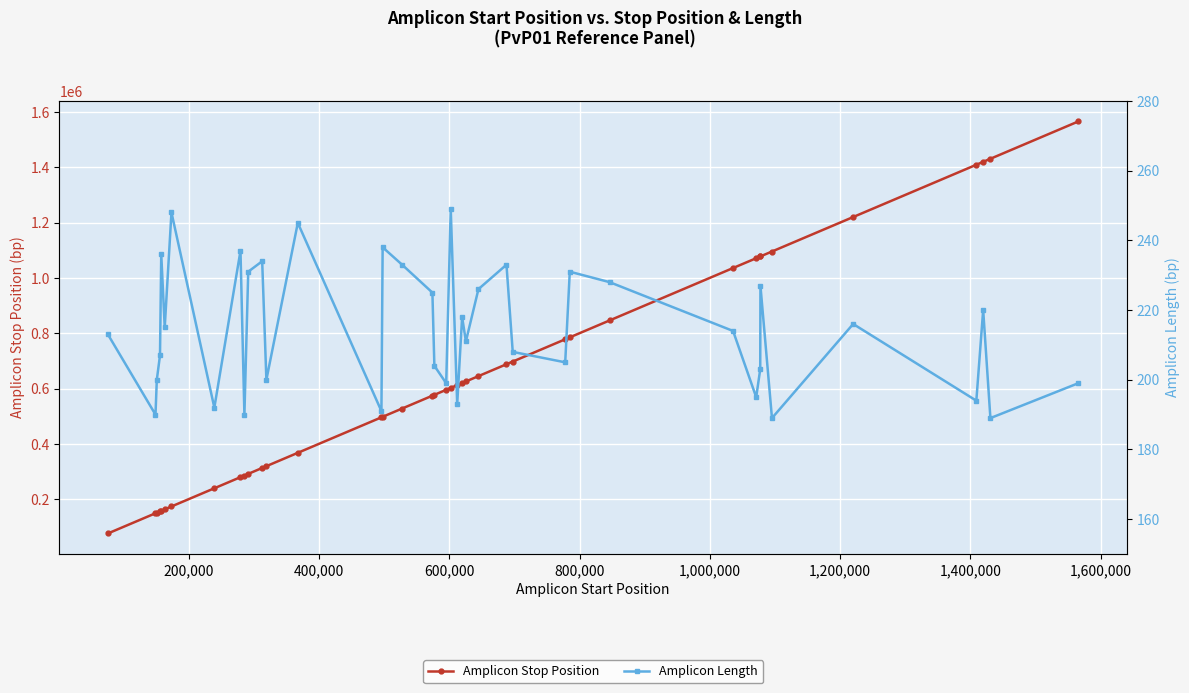

List the series in order of their overall mean, highest first.

Amplicon Stop Position, Amplicon Length